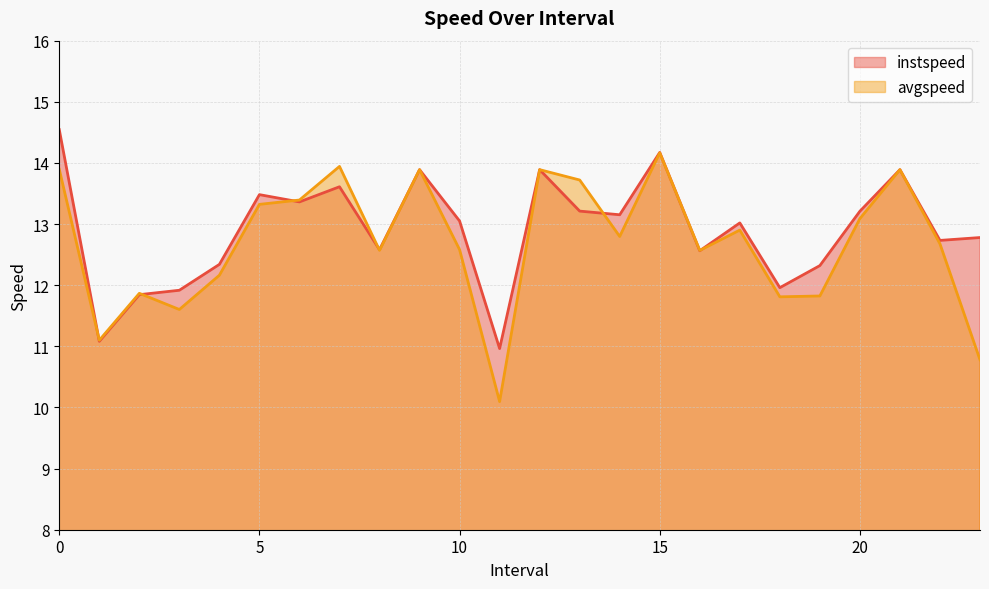

How many data points does each series have?

24